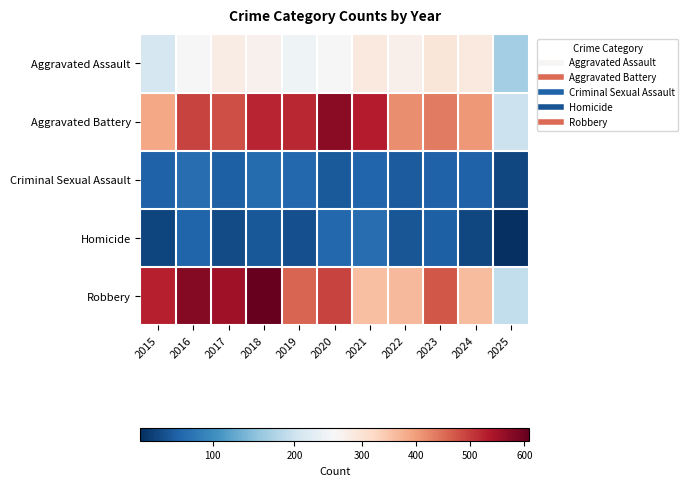

At which category is the sum across all series the highest?

2018